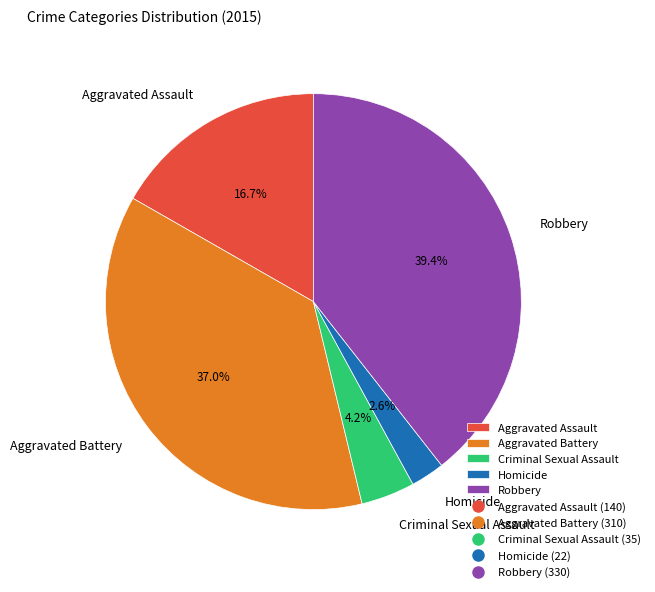

Is Aggravated Battery the majority of the pie?

No